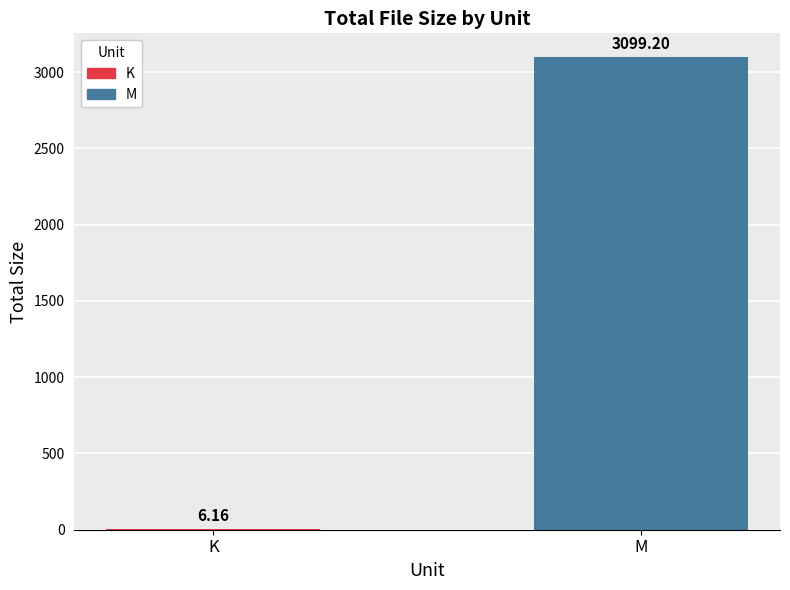

Are the bars horizontal?

No